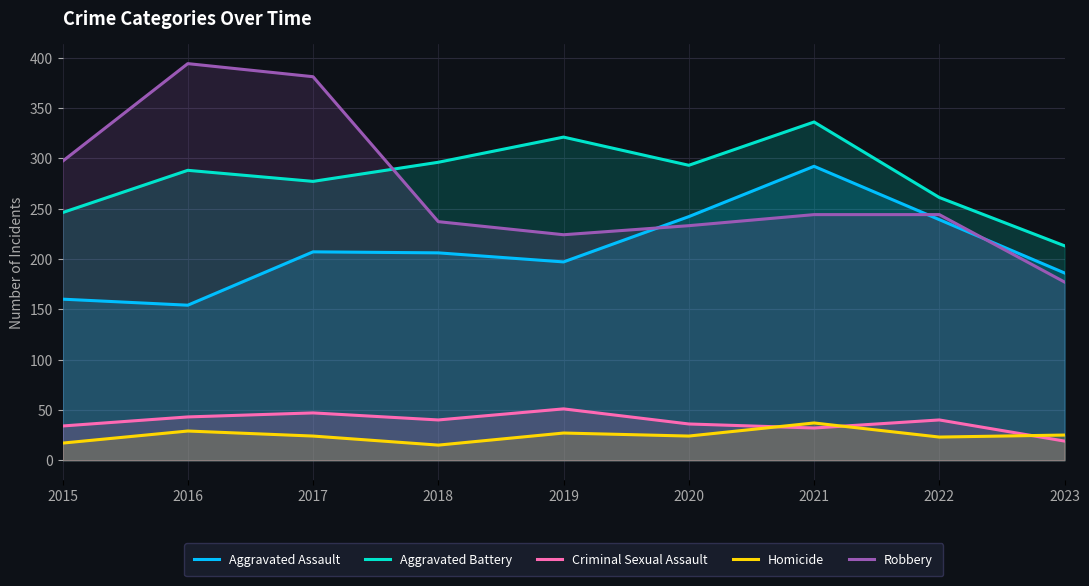

Reading left to right, extract all data points from this chart.

Aggravated Assault: 160	154	207	206	197	242	292	239	186
Aggravated Battery: 246	288	277	296	321	293	336	261	213
Criminal Sexual Assault: 34	43	47	40	51	36	32	40	19
Homicide: 17	29	24	15	27	24	37	23	25
Robbery: 297	394	381	237	224	233	244	244	177